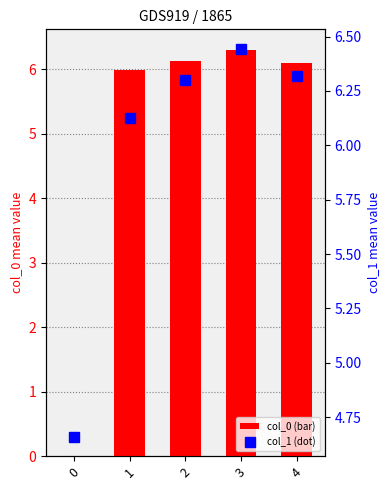

List the series in order of their overall mean, lowest first.

col_0, col_1